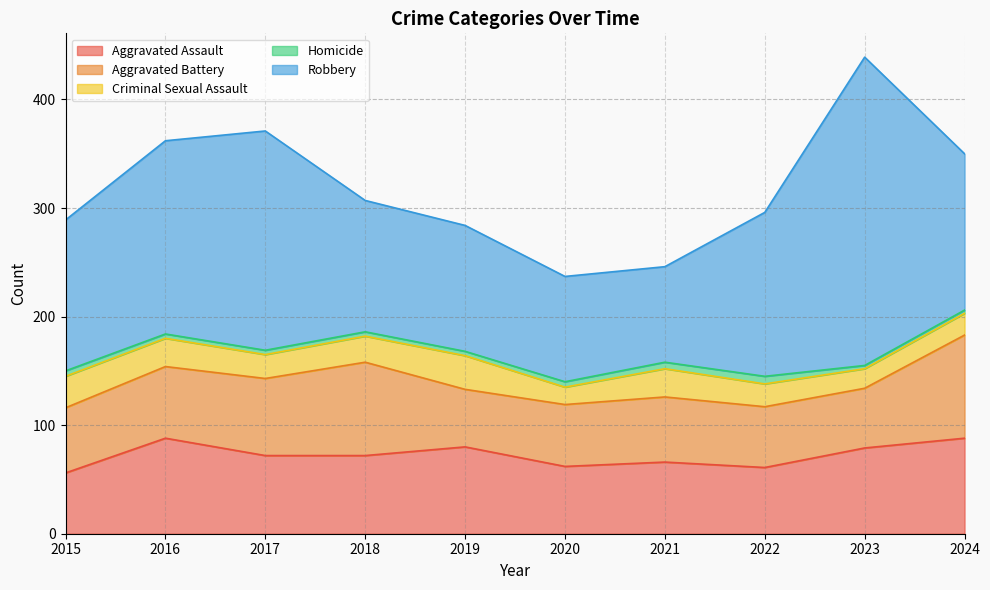

What are all the series names shown in the legend?

Aggravated Assault, Aggravated Battery, Criminal Sexual Assault, Homicide, Robbery